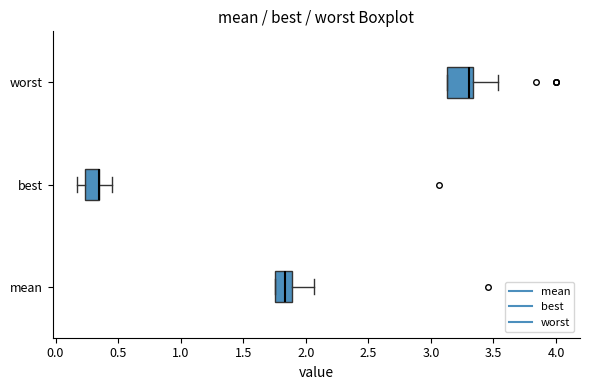

Which box is the widest, from its left edge to its right edge?

worst